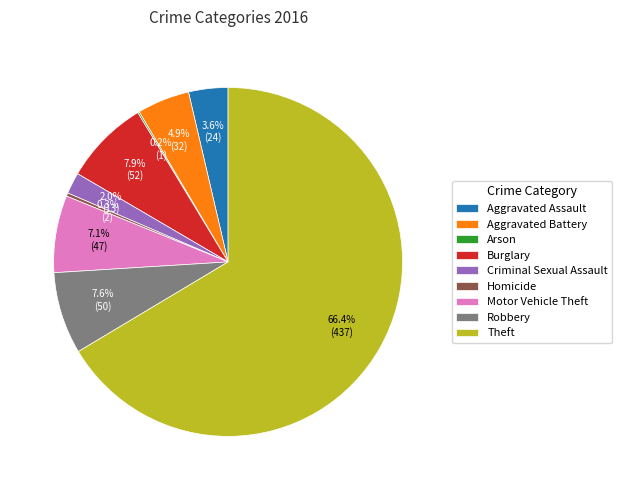

True or false: Aggravated Battery accounts for 20% of the total.

False